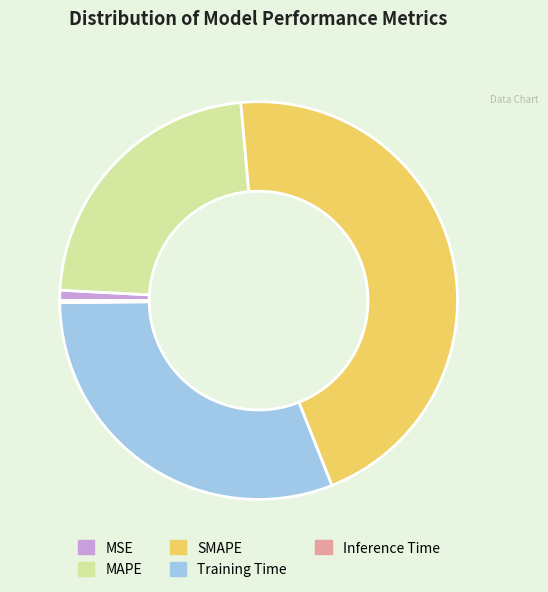

Is the sum of Training Time and SMAPE greater than half?

Yes